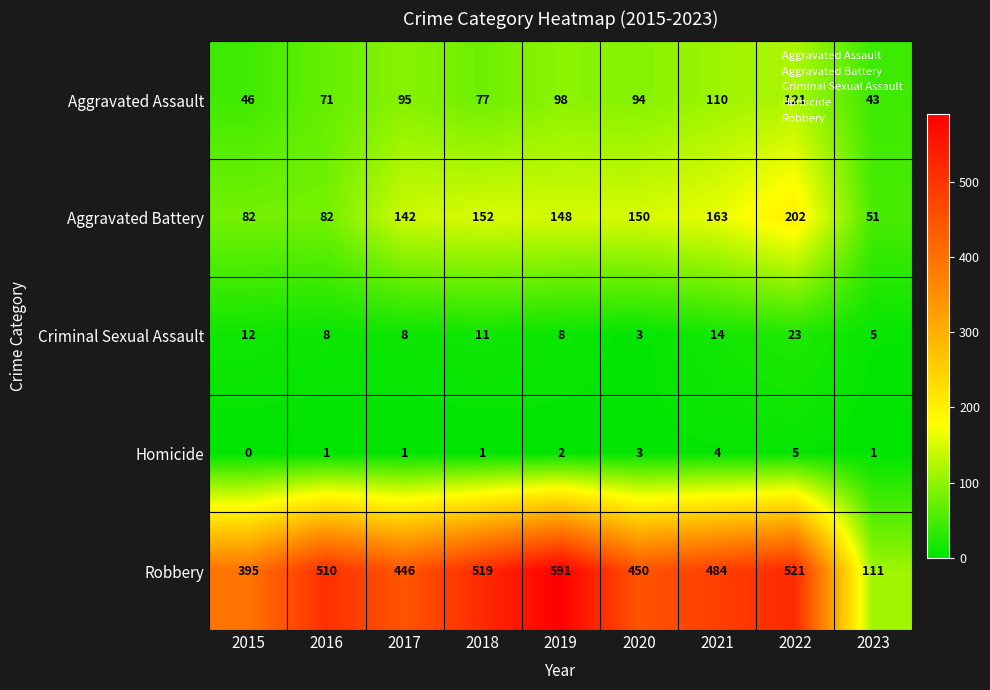

At 2017, list the series in order from smallest to largest.

Homicide, Criminal Sexual Assault, Aggravated Assault, Aggravated Battery, Robbery